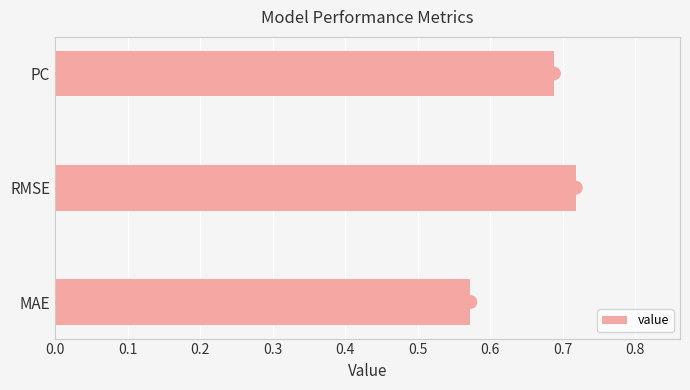

The value of value at RMSE is 1.2. True or false?

False